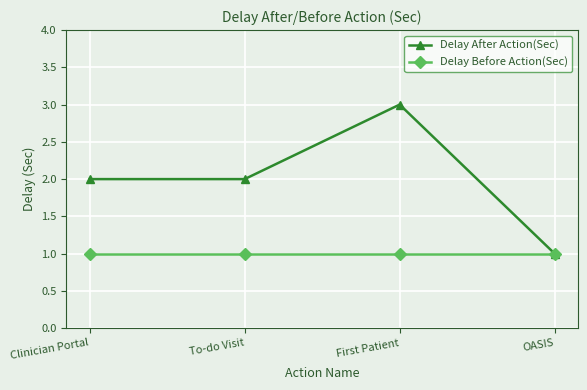

How many lines are shown in the chart?

2